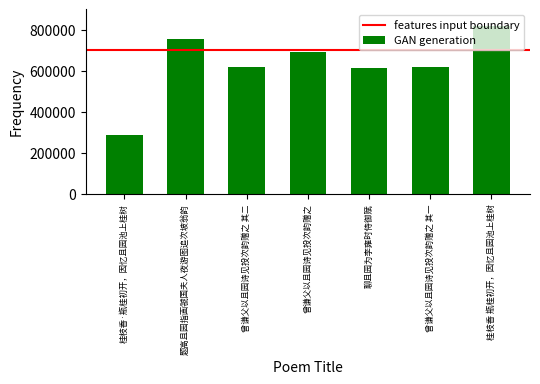

What is the difference between the maximum and second lowest values?

206197